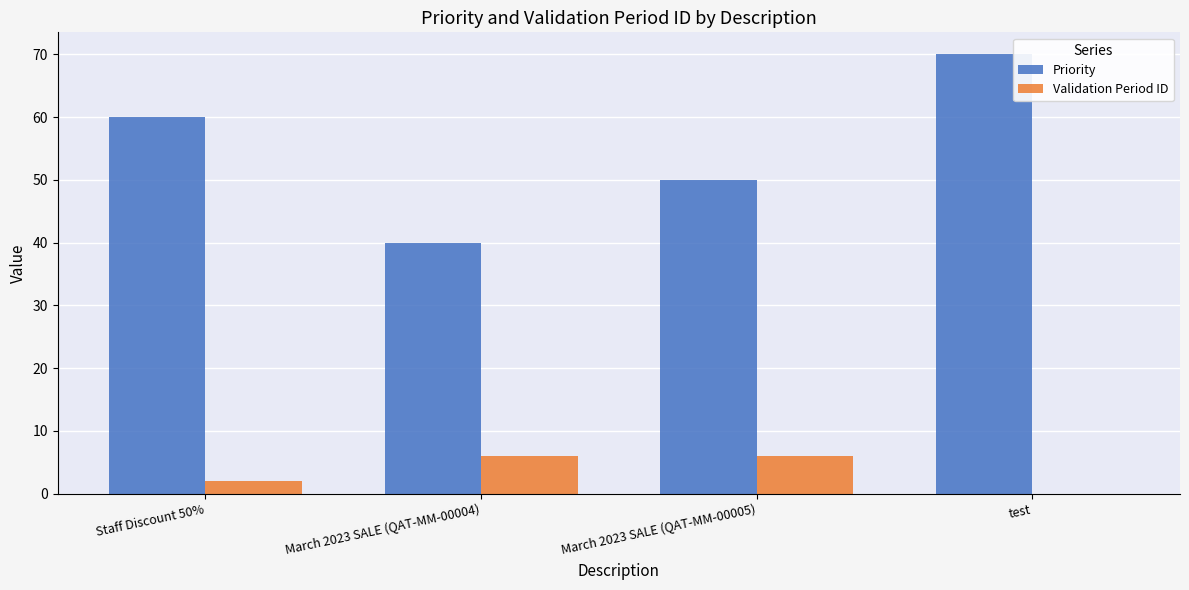

Is it true that Priority equals 93 at test?

False